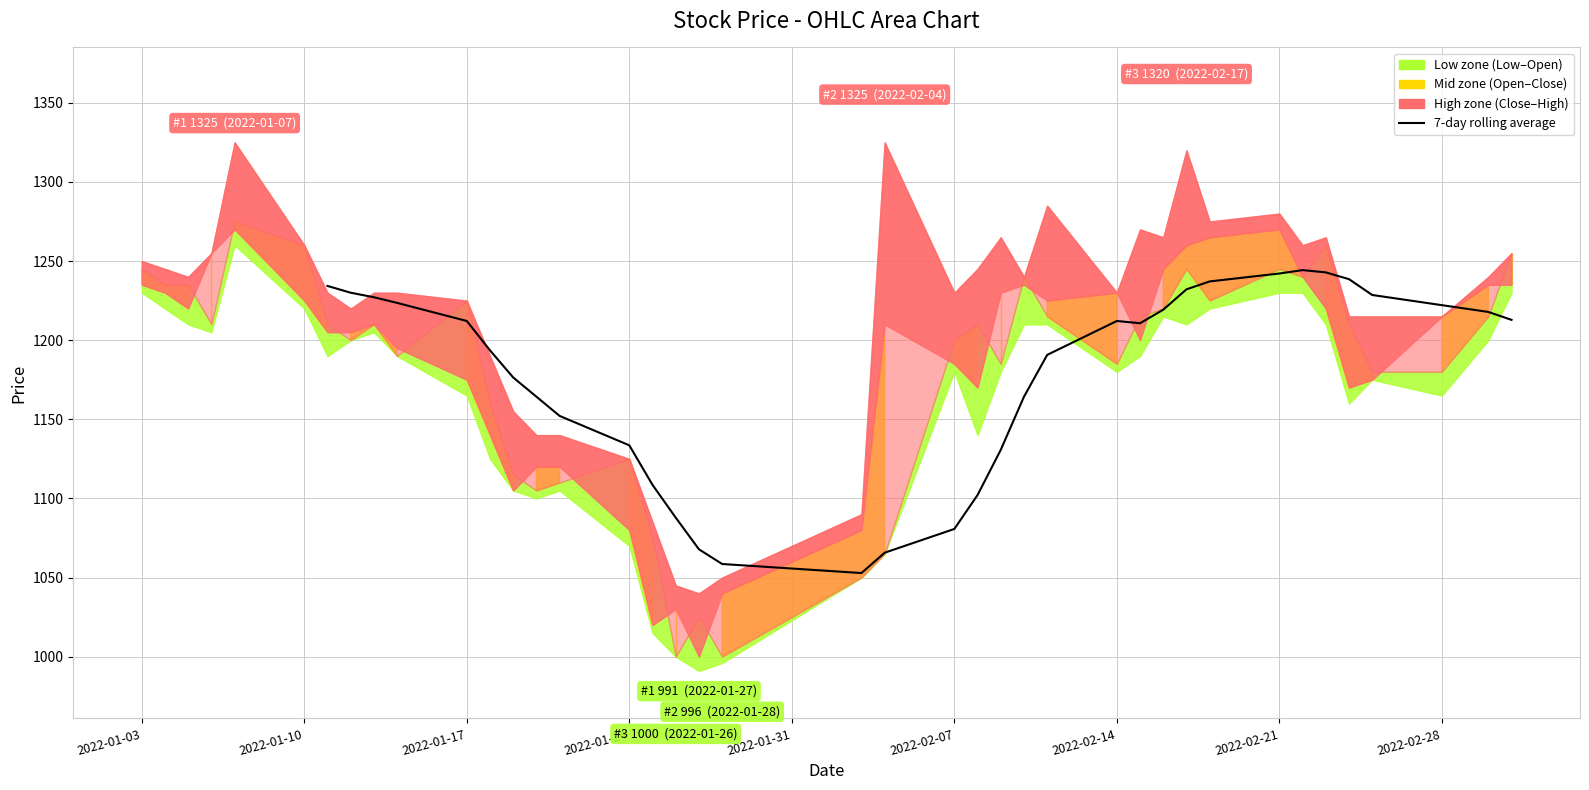

Count the number of data series in this chart.

1